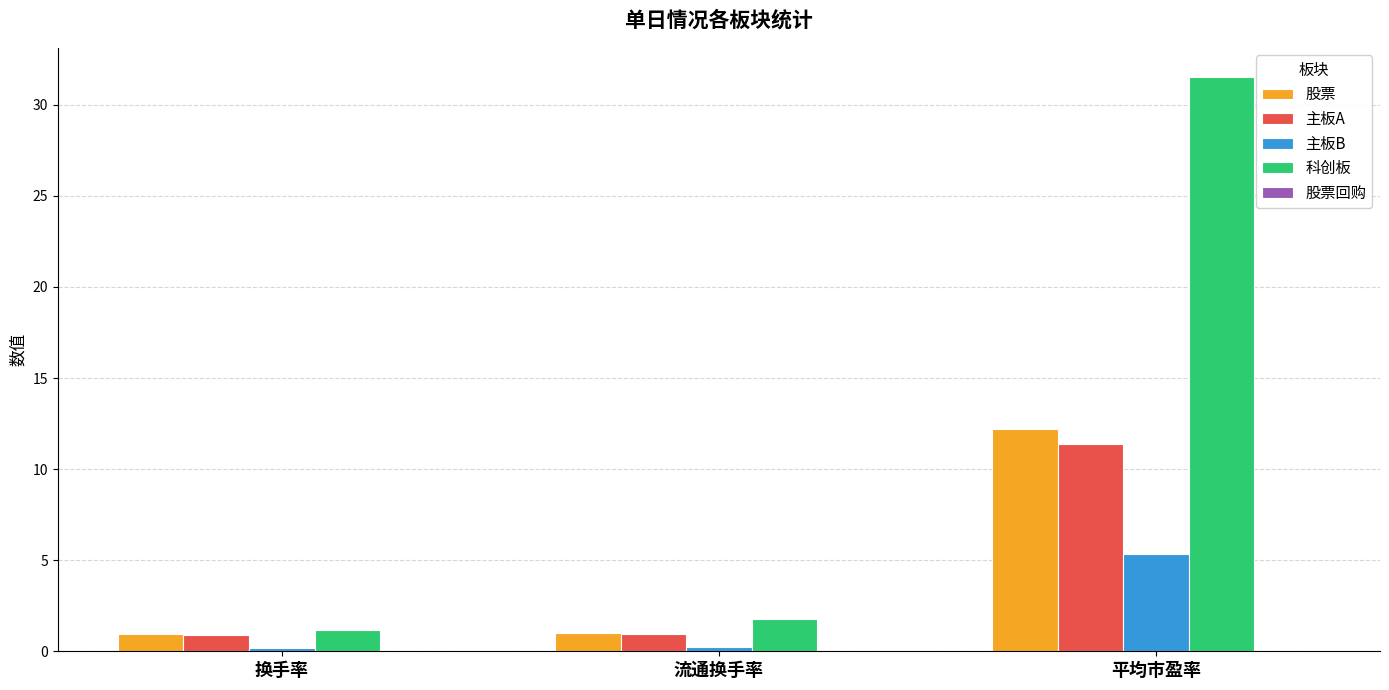

What is the difference between the 主板B values at 流通换手率 and 平均市盈率?

5.1